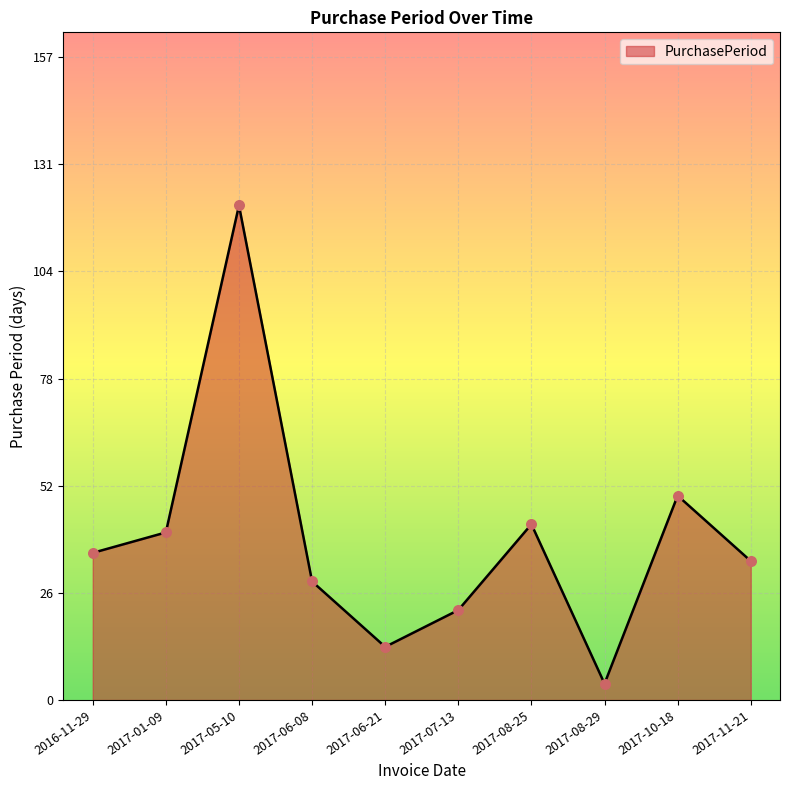

Between 2017-11-21 and 2017-05-10, which is larger?

2017-05-10